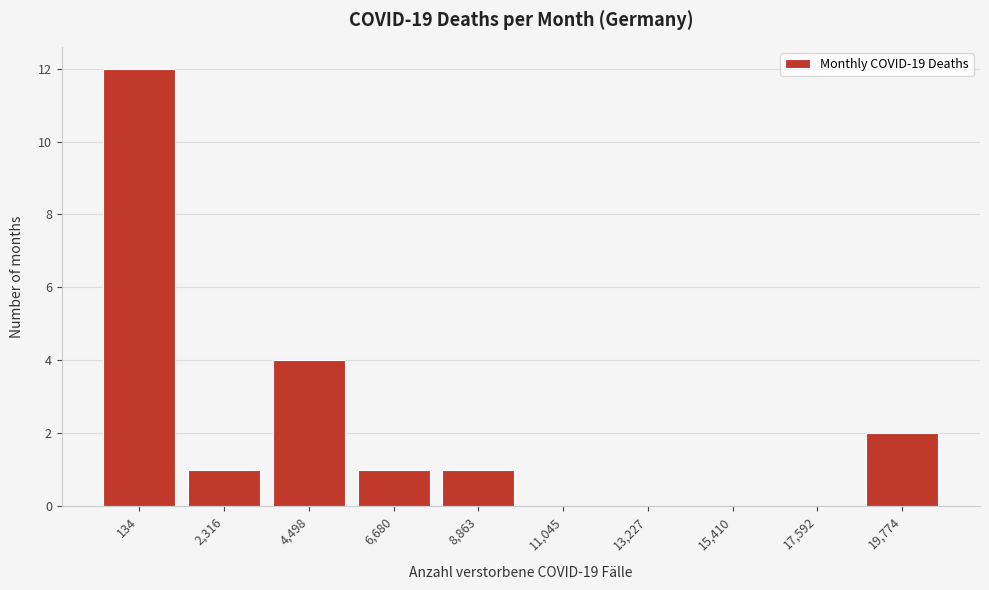

Reading left to right, transcribe all the data shown in this chart.

134=12	2,316=1	4,498=4	6,680=1	8,863=1	11,045=0	13,227=0	15,410=0	17,592=0	19,774=2